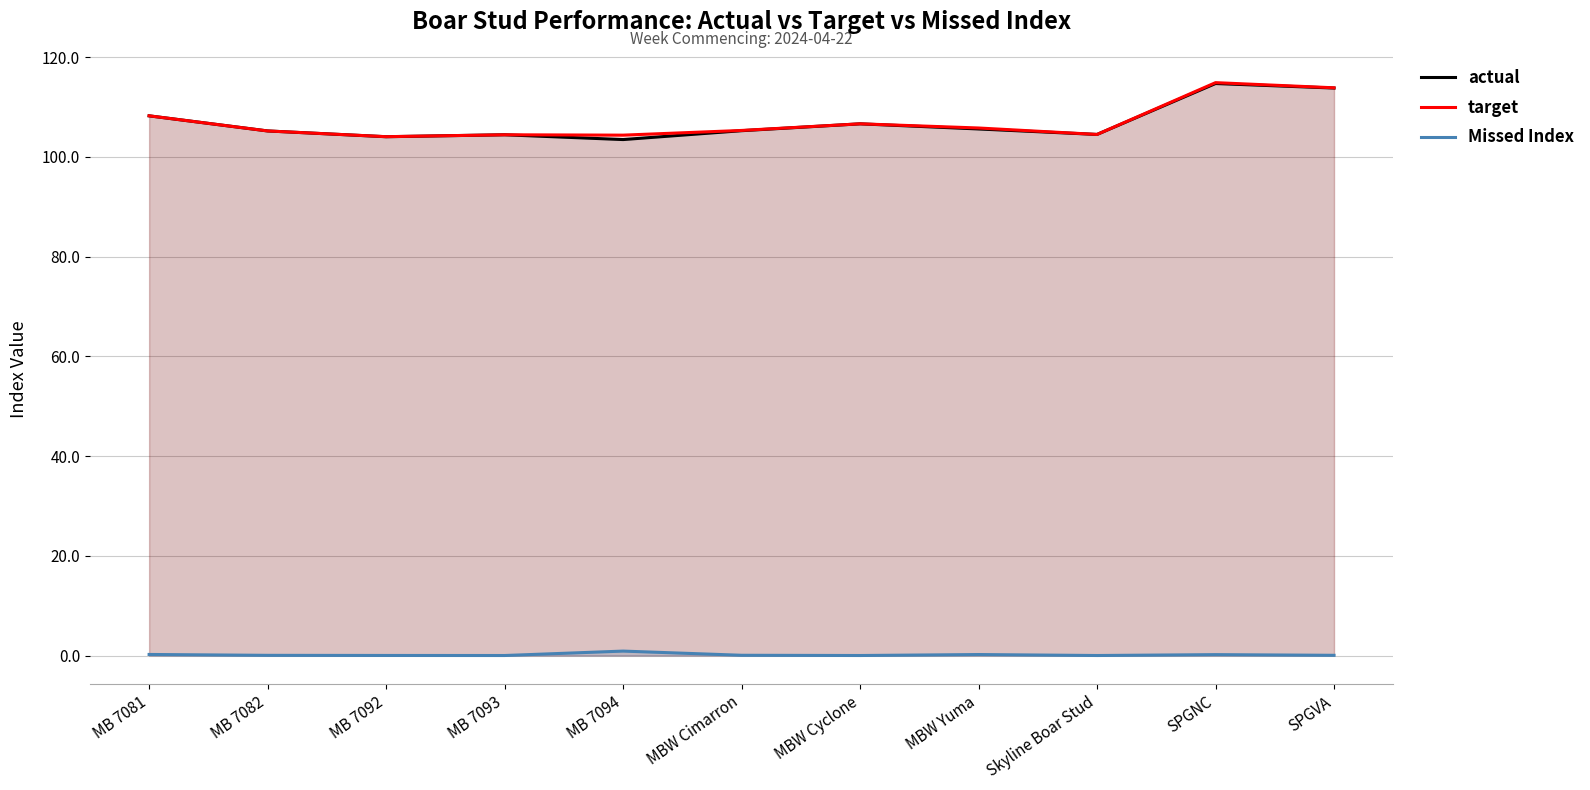

What is the minimum value for actual?

103.5